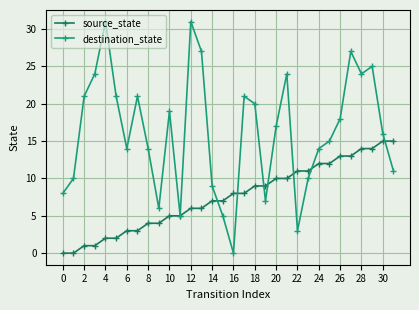

How many lines are shown in the chart?

2